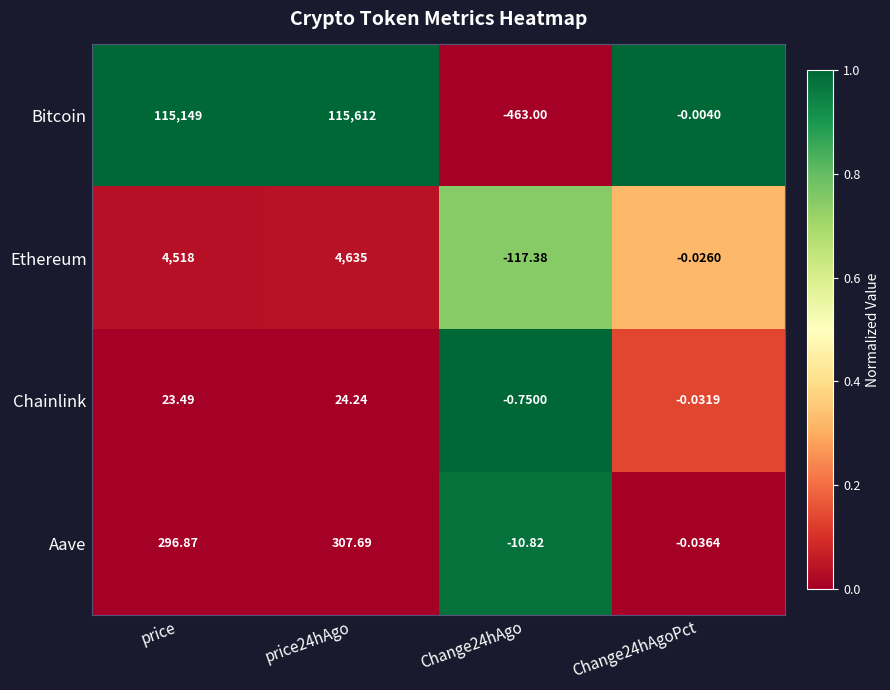

Which series has the largest total across all categories?

Bitcoin